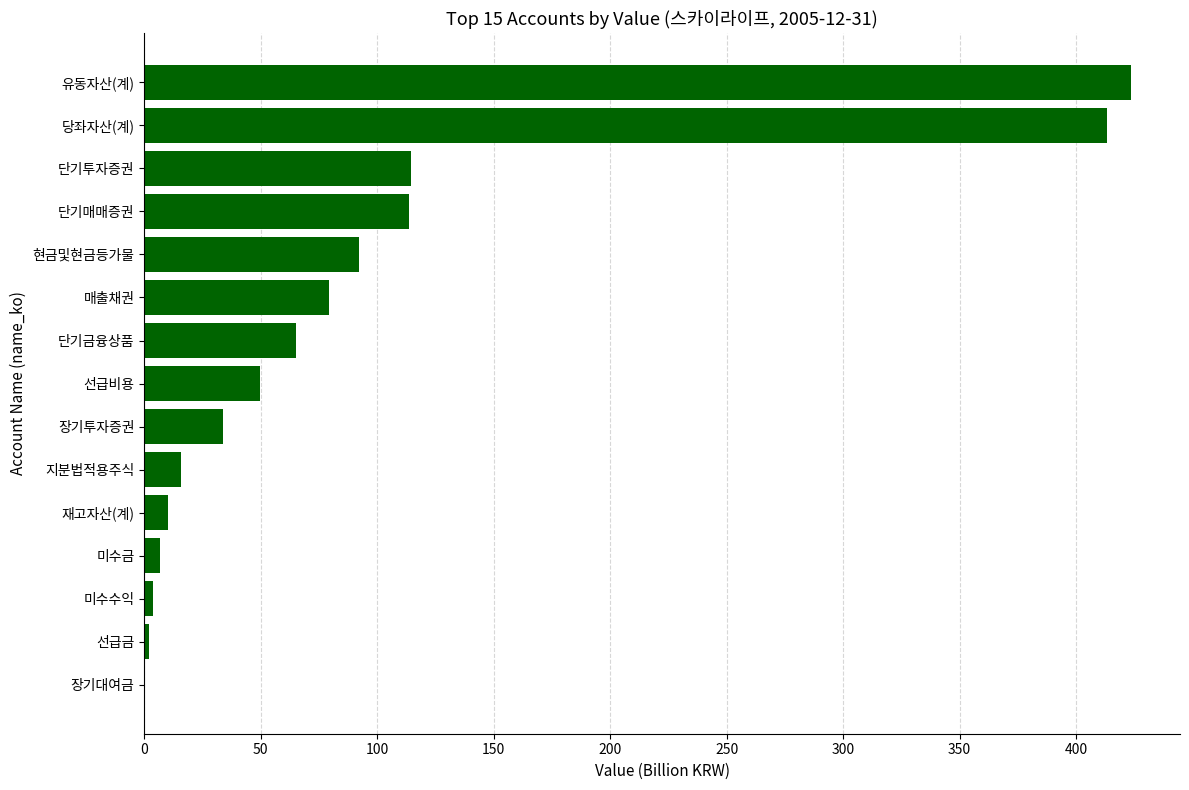

Between 미수수익 and 단기금융상품, which is larger?

단기금융상품